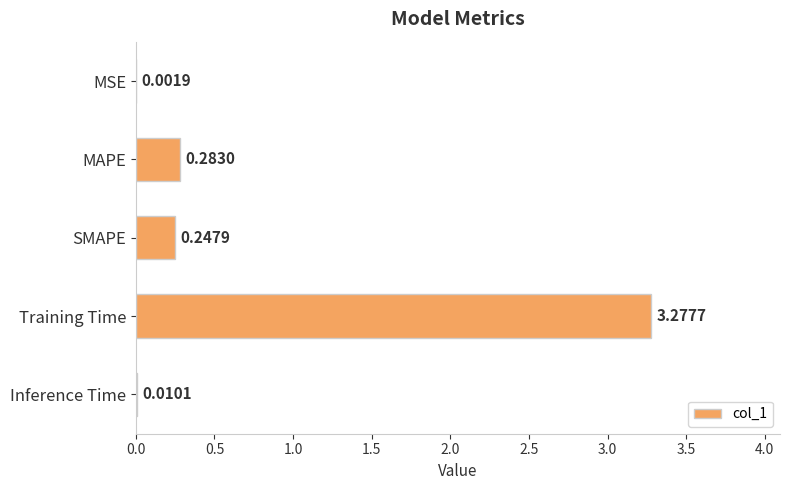

What is the sum of the values at Training Time and SMAPE?

3.5